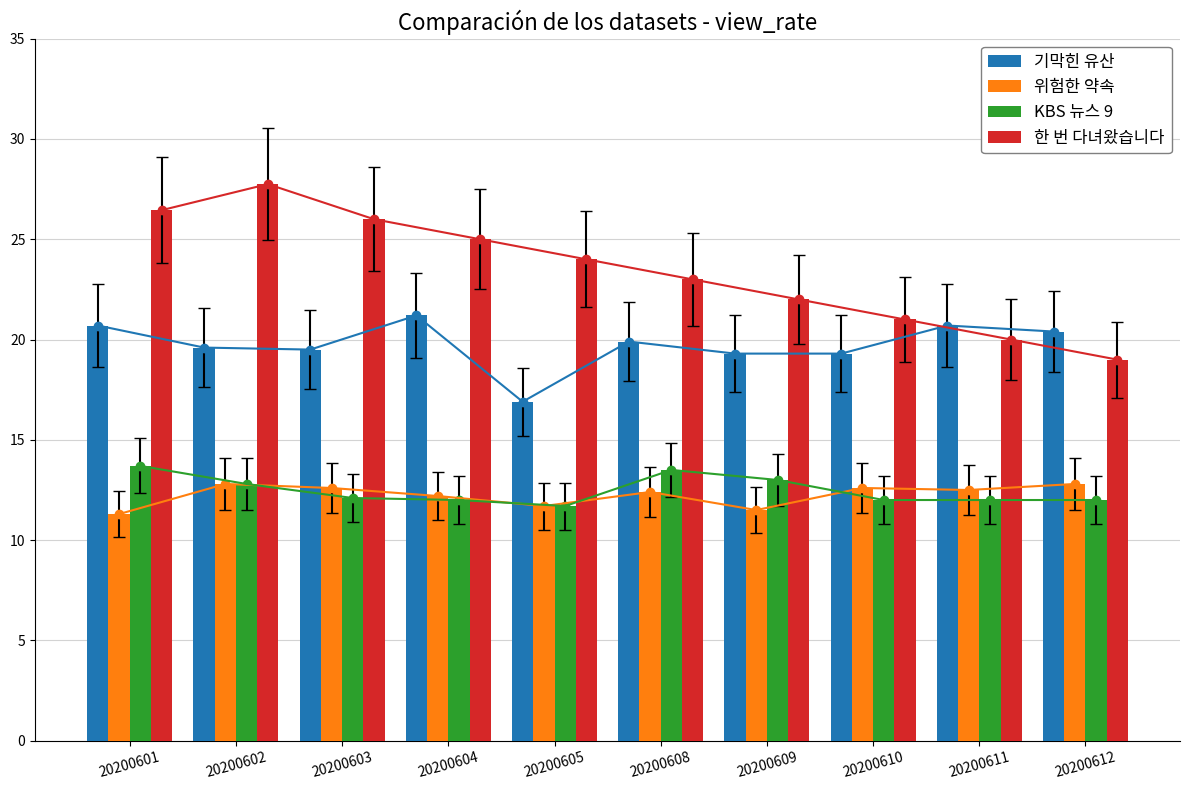

Is it true that KBS 뉴스 9 equals 12.0 at 20200604?

True